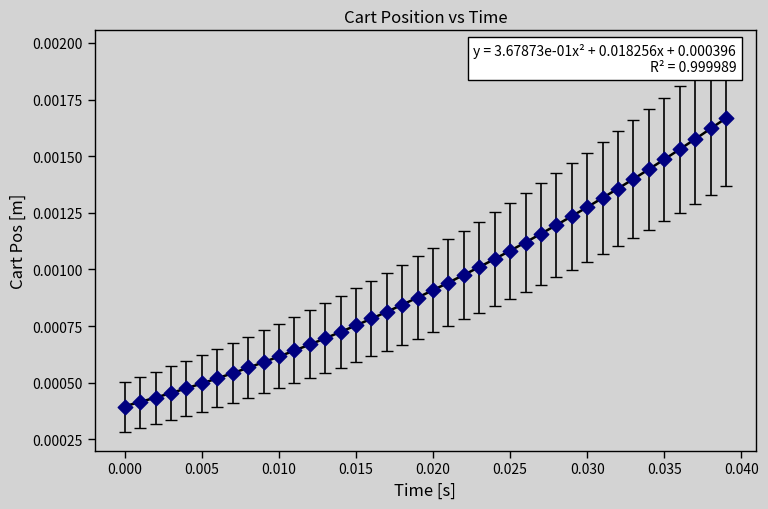

Count the number of points in this scatter plot.

40